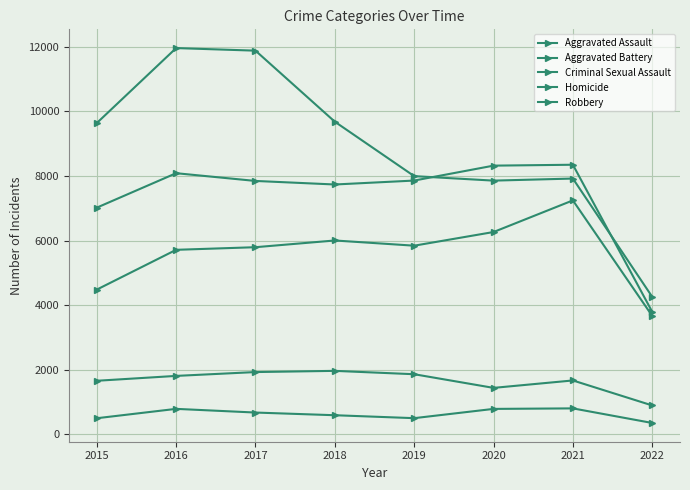

True or false: Robbery has a value of 7855 at 2020.

True